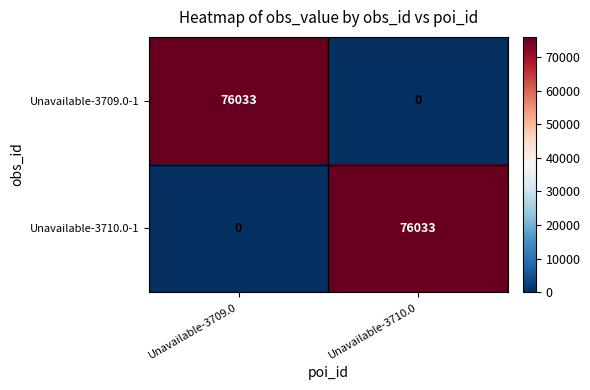

Is it true that Unavailable-3710.0-1 equals 76033 at Unavailable-3710.0?

True